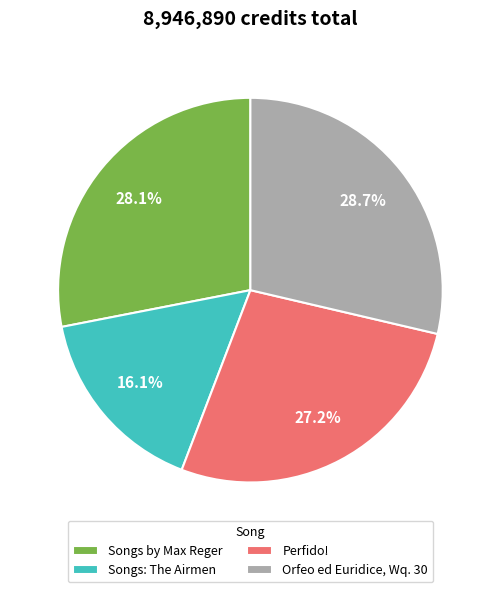

Rank the categories by value from lowest to highest.

Songs: The Airmen, Perfido!, Songs by Max Reger, Orfeo ed Euridice, Wq. 30